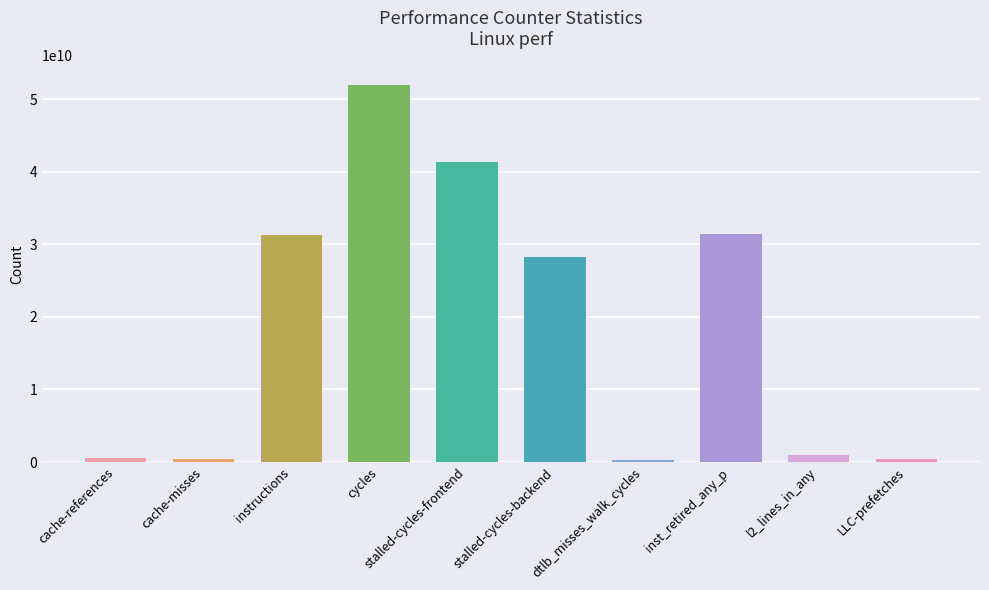

At which label does the data first exceed 28207014481?

instructions